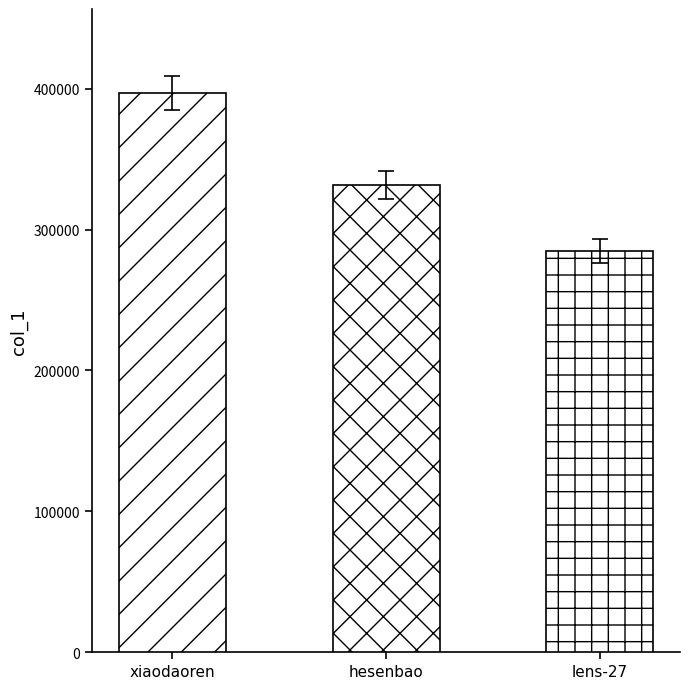

What value does the data have at xiaodaoren, to the nearest 100?

397000